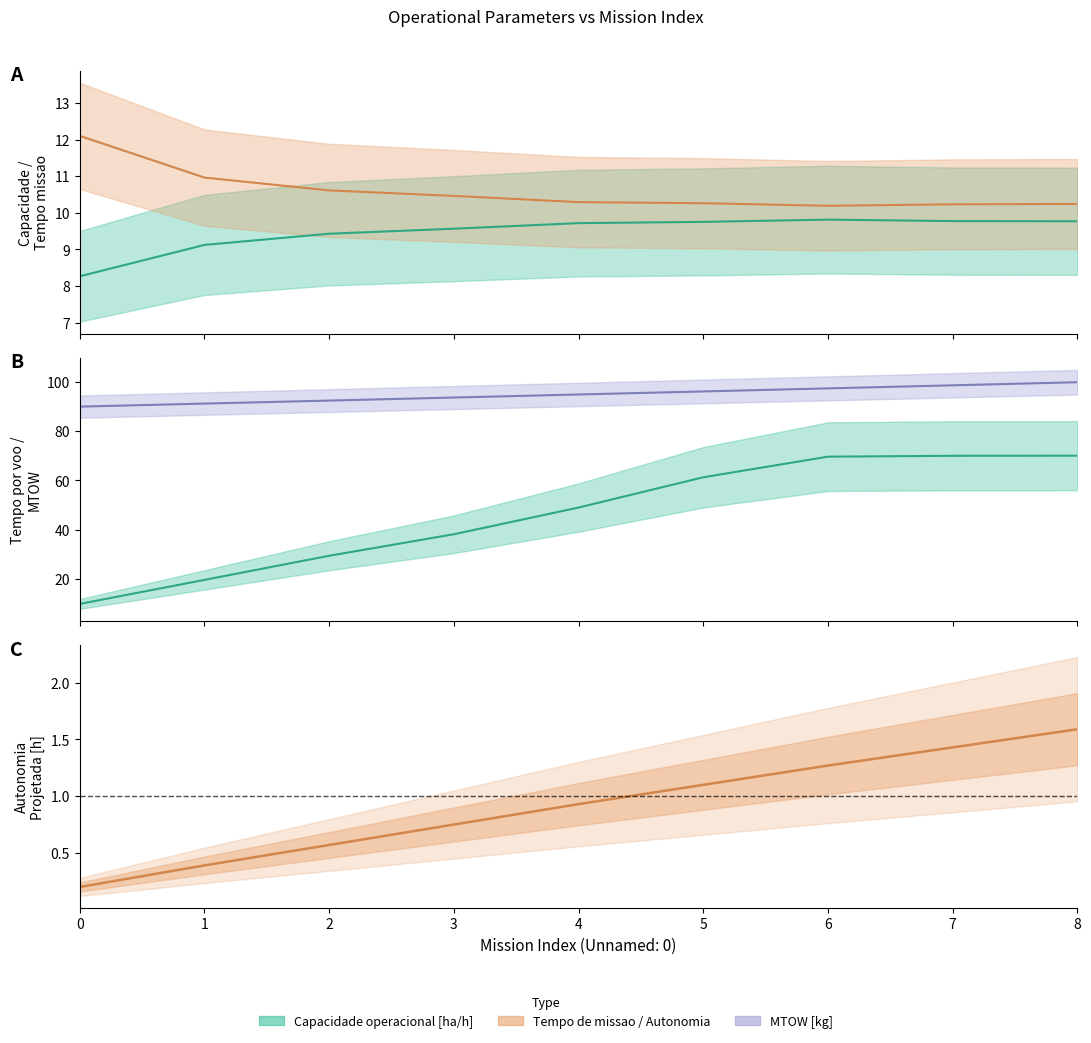

Reading right to left, what are all the values shown in this chart?

Capacidade operacional [ha/h]: 8=9.8	7=9.8	6=9.8	5=9.8	4=9.7	3=9.6	2=9.4	1=9.1	0=8.3
Tempo de missao [h]: 8=10.2	7=10.2	6=10.2	5=10.3	4=10.3	3=10.5	2=10.6	1=11.0	0=12.1
Tempo por voo [min]: 8=70.0	7=70.0	6=69.6	5=61.2	4=49.0	3=38.2	2=29.5	1=19.7	0=9.9
Autonomia Projetada [h]: 8=1.6	7=1.4	6=1.3	5=1.1	4=0.9	3=0.8	2=0.6	1=0.4	0=0.2
MTOW [kg]: 8=99.8	7=98.5	6=97.3	5=96.0	4=94.8	3=93.5	2=92.3	1=91.1	0=89.9